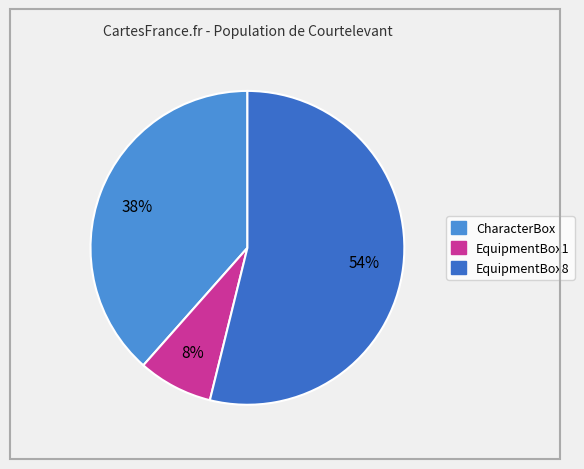

The CharacterBox slice represents 29% of the pie. True or false?

False